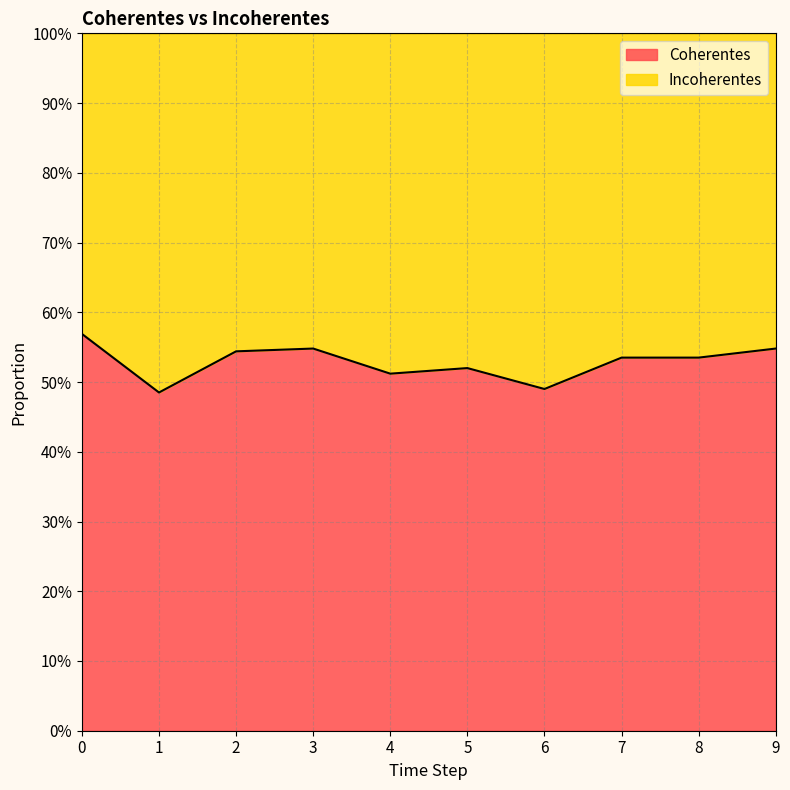

What is the difference between the maximum and minimum values?

0.1